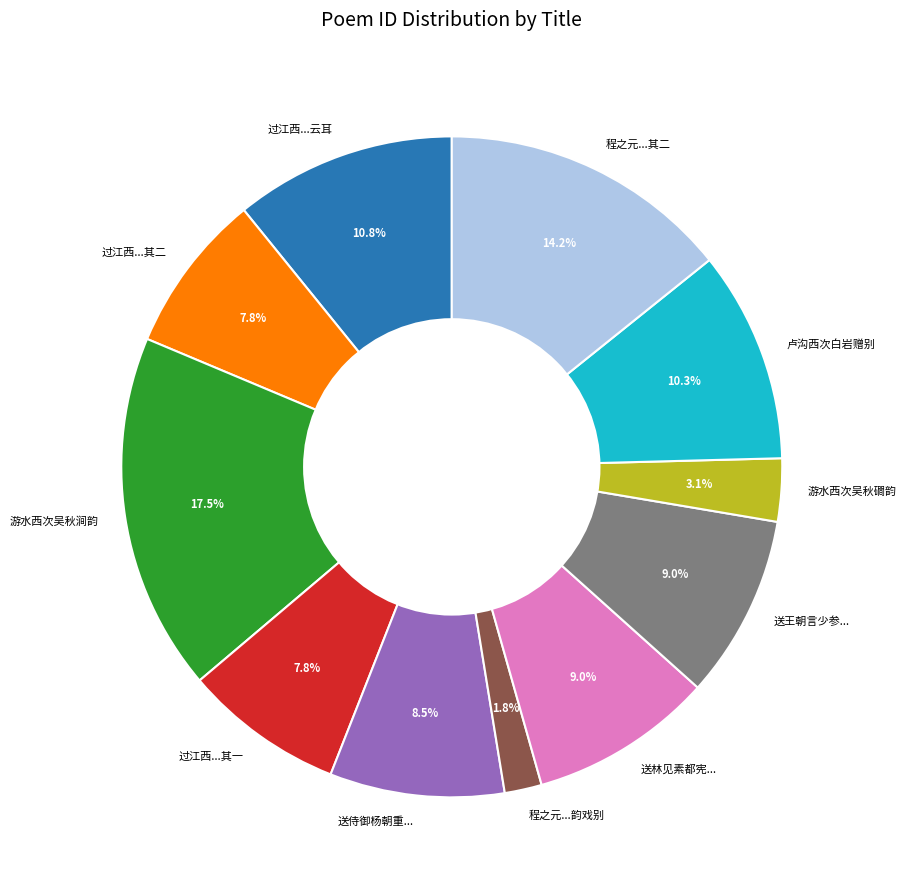

Is 卢沟西次白岩赠别 the majority of the pie?

No